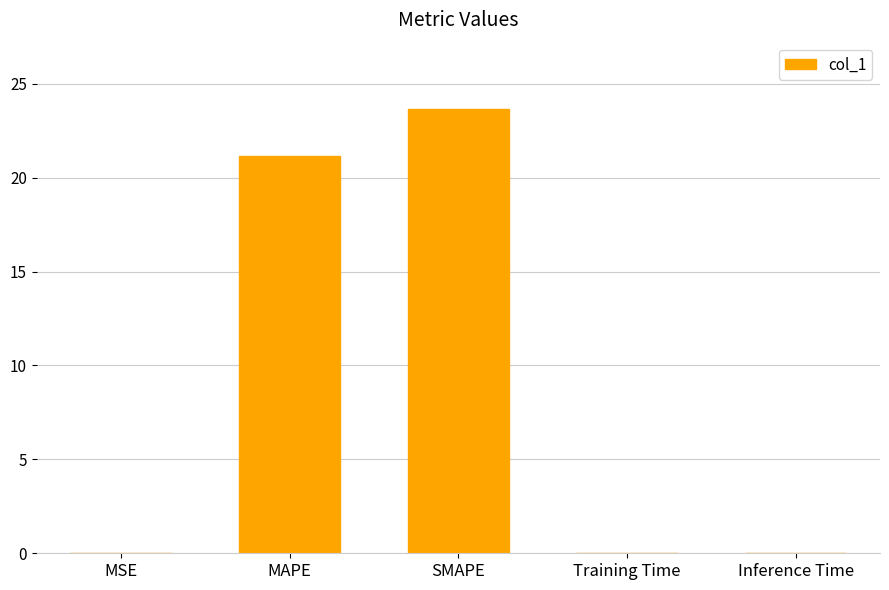

What is the greatest value displayed?

23.6